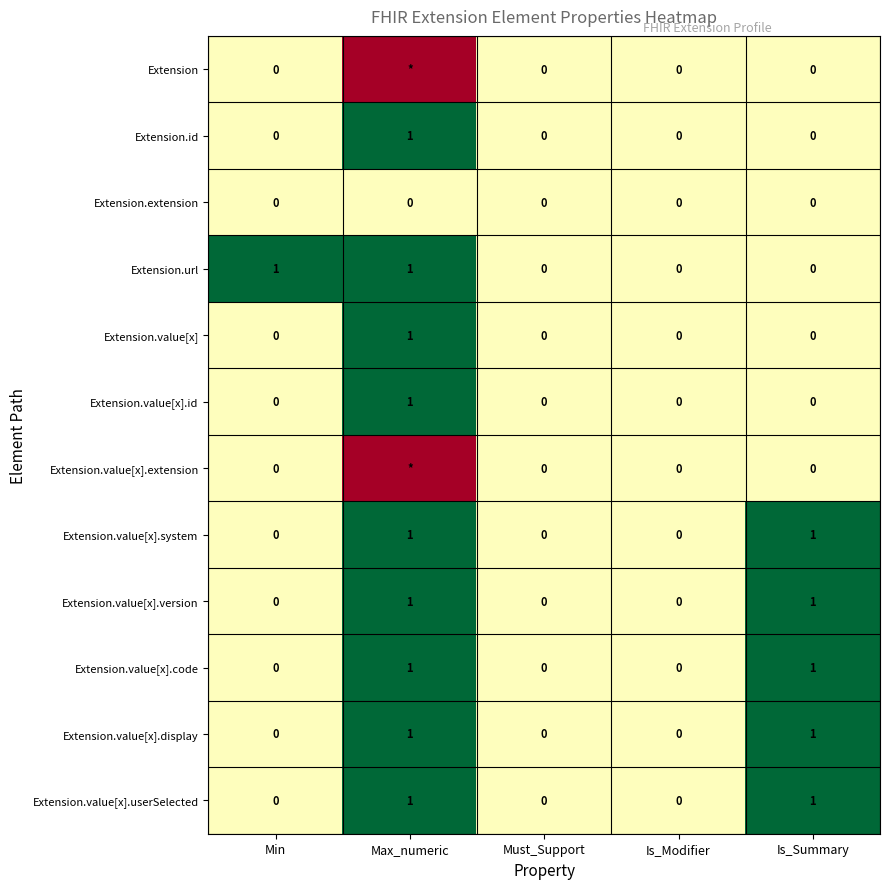

Between Min and Is_Modifier, which series saw the biggest shift?

Extension.url